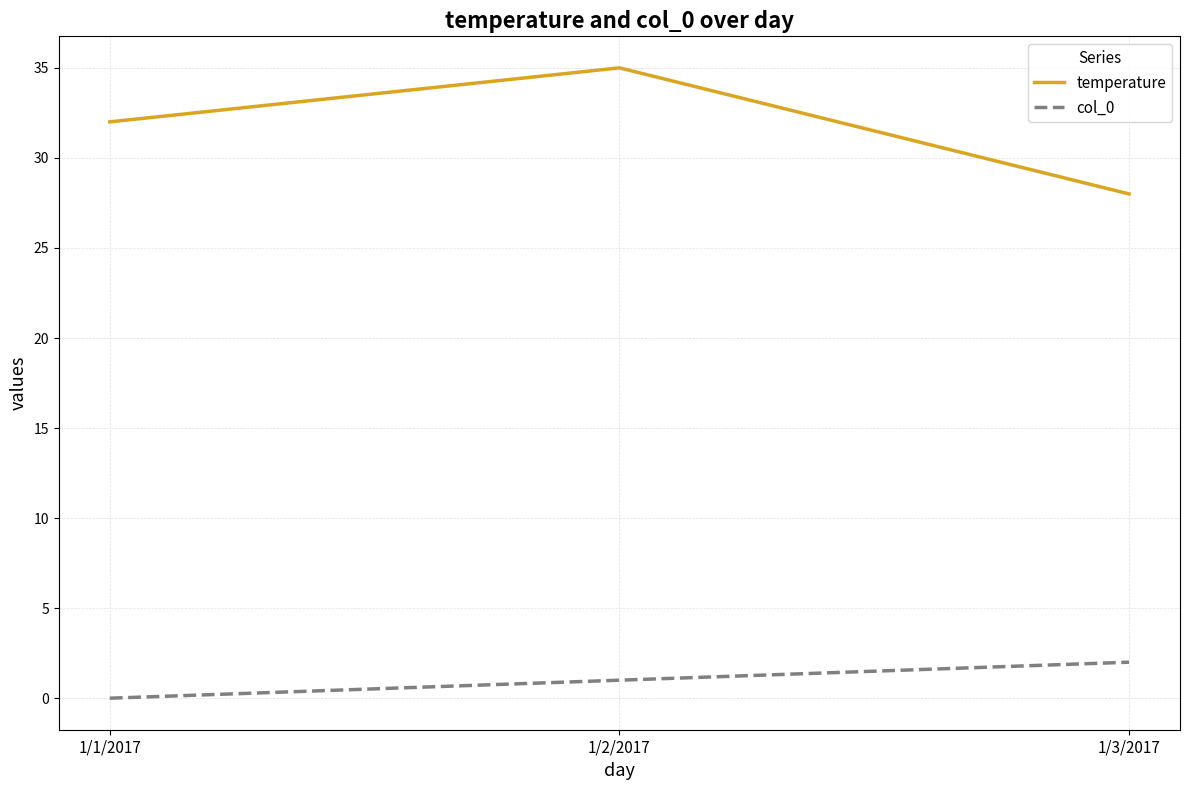

At which label is col_0 closest to 1?

1/2/2017